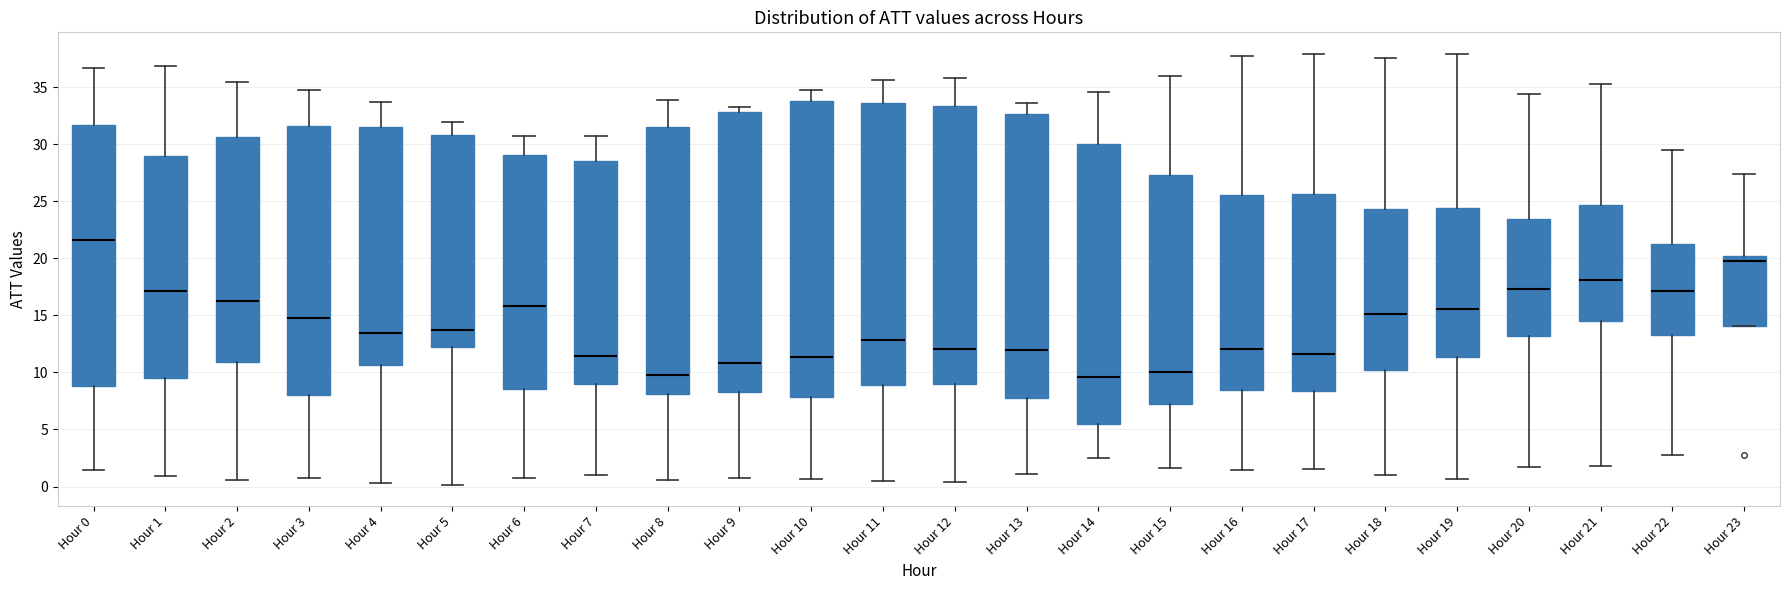

Comparing the boxes themselves (not the whiskers), which one is the tallest?

Hour 10